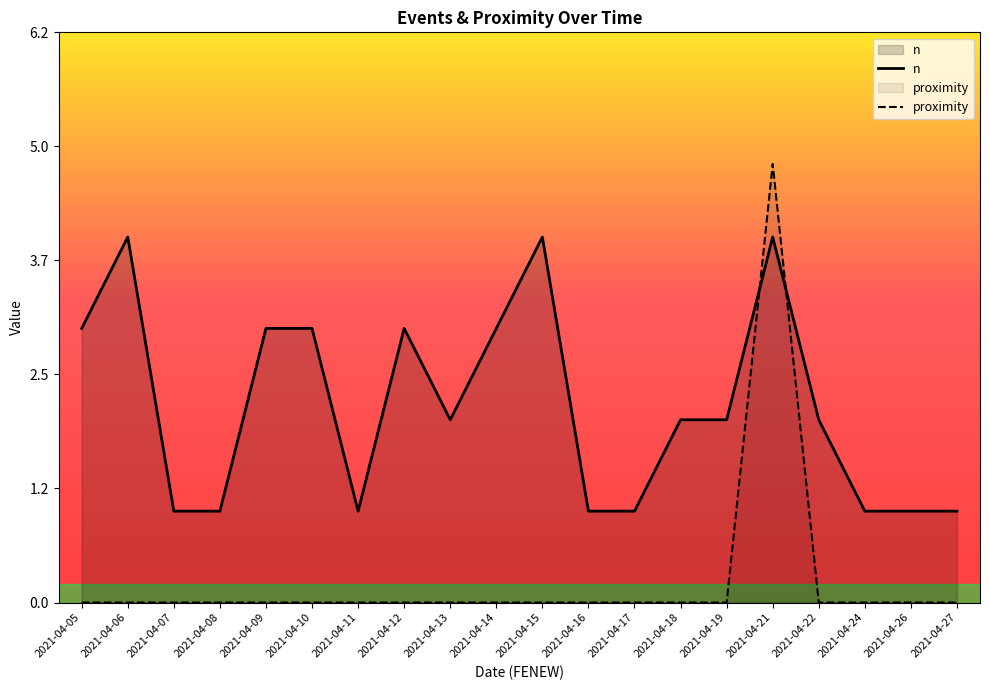

What is the difference between the maximum and minimum values in the n series?

3.0